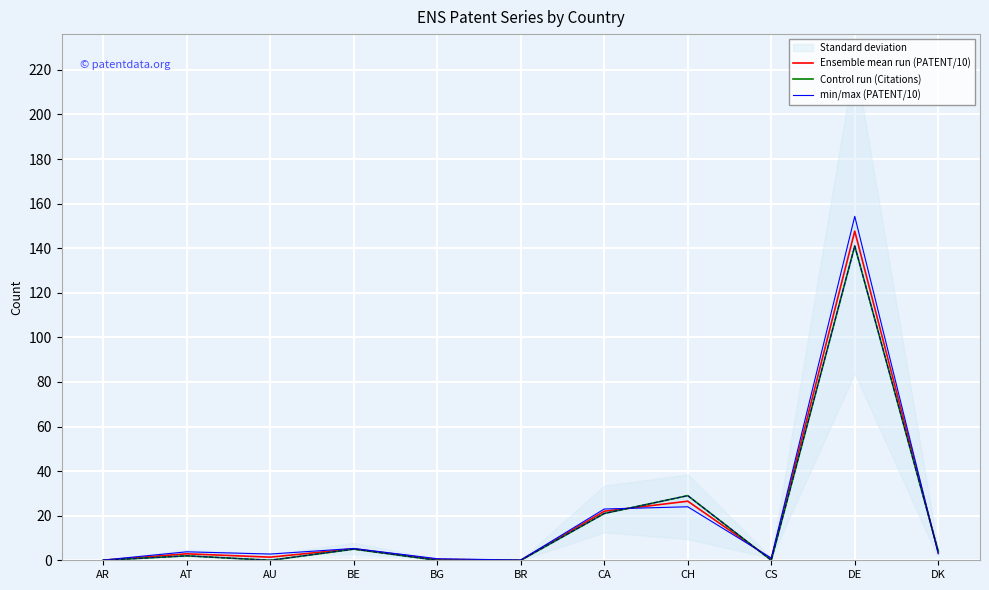

Which series changed the most between CS and DK?

Control run (Citations)